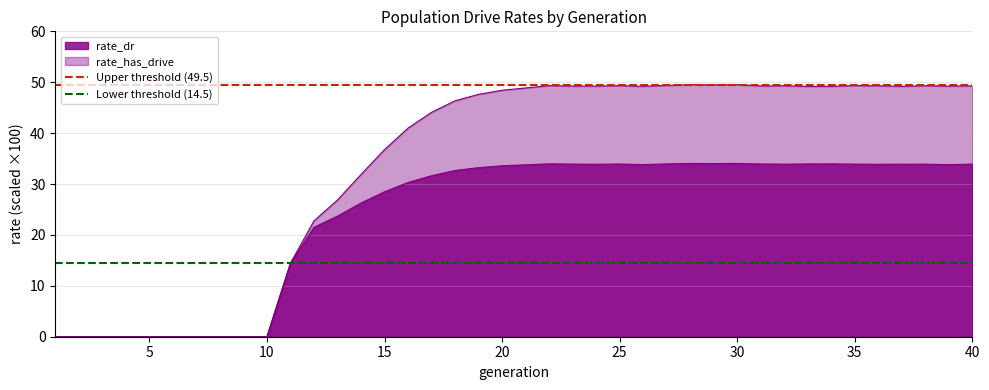

What is the maximum value shown in the chart?

49.5